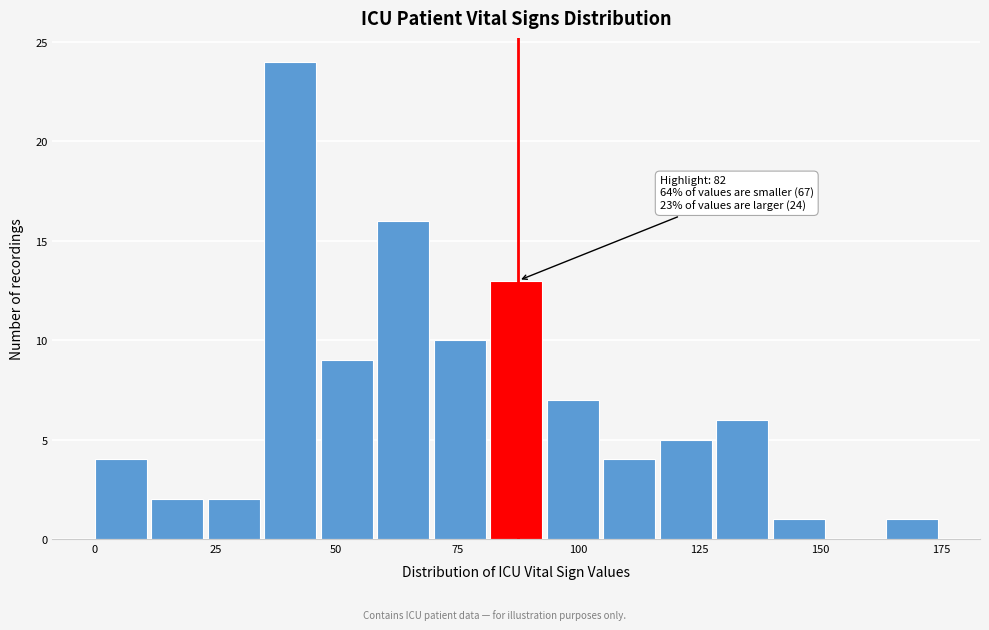

Read against the x-axis, roughly where is the centre of the tallest bar?

40